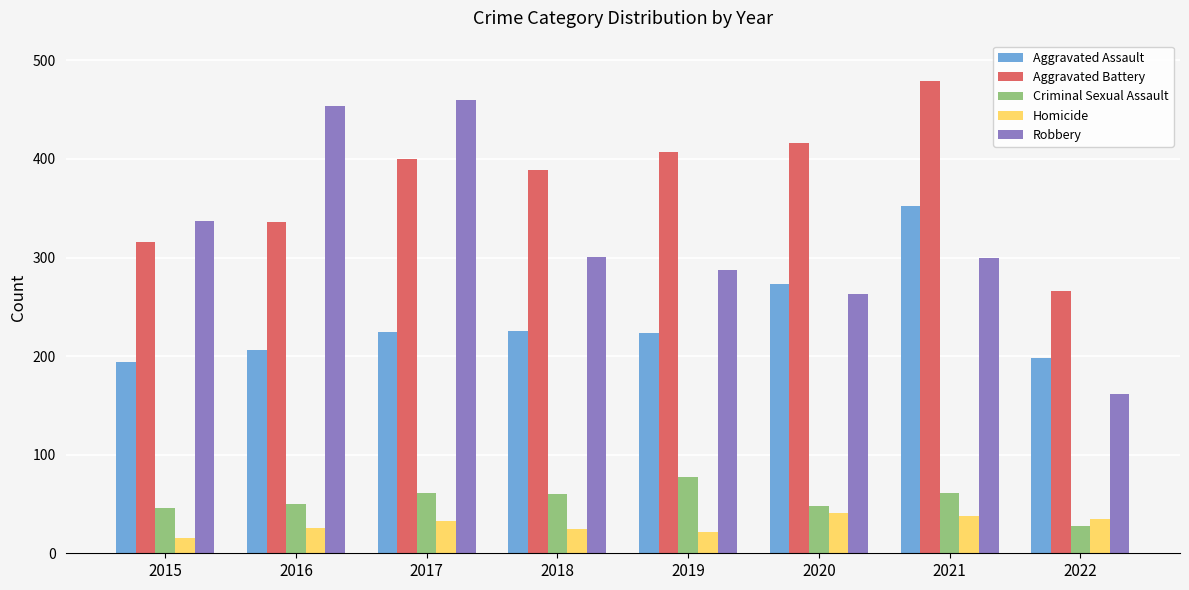

Between 2021 and 2022, which series saw the biggest shift?

Aggravated Battery